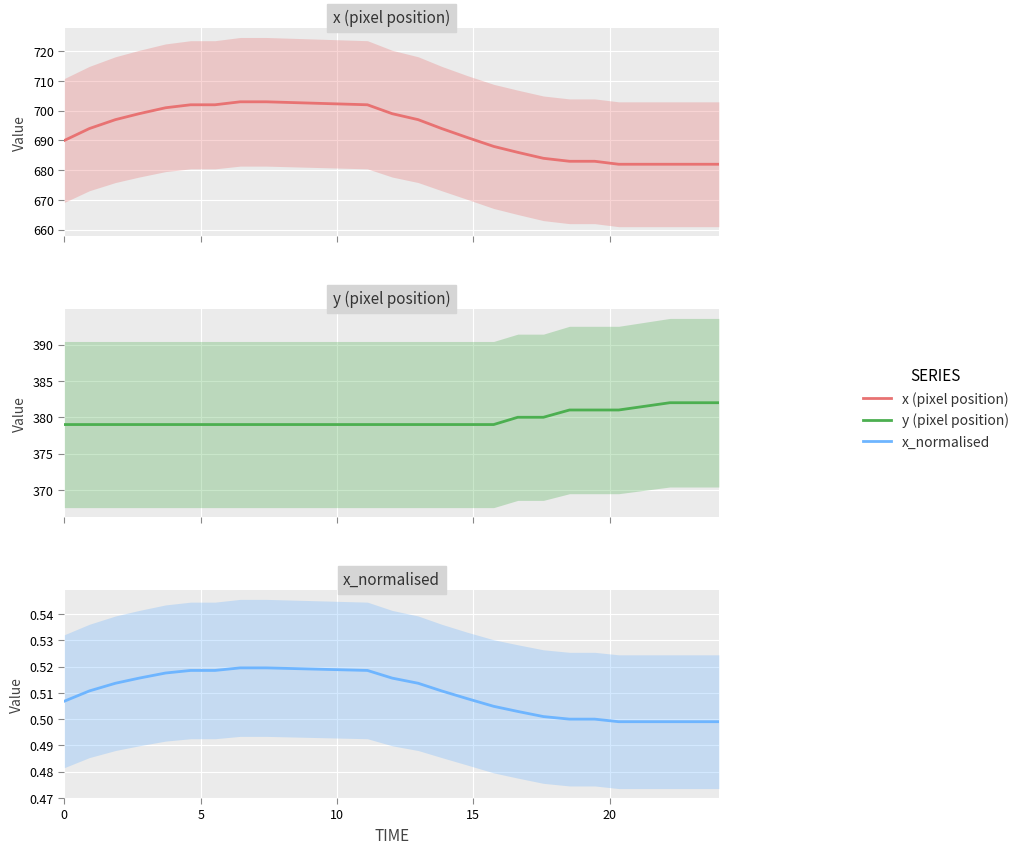

True or false: x_normalised and y (pixel position) cross at least once.

False